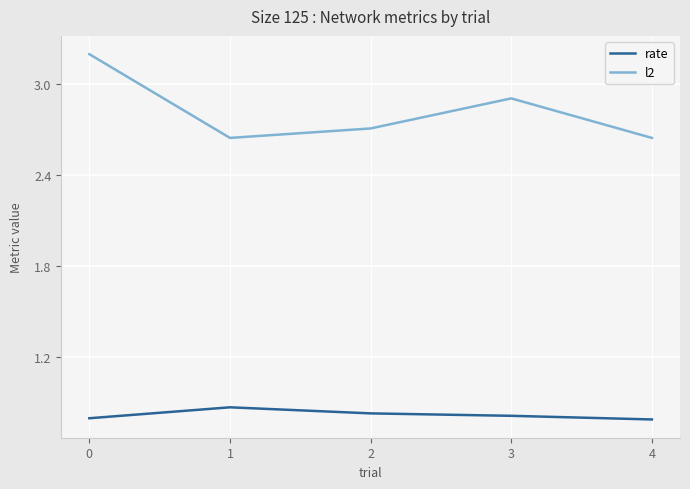

Count the rate values in the range 0 to 1.

5